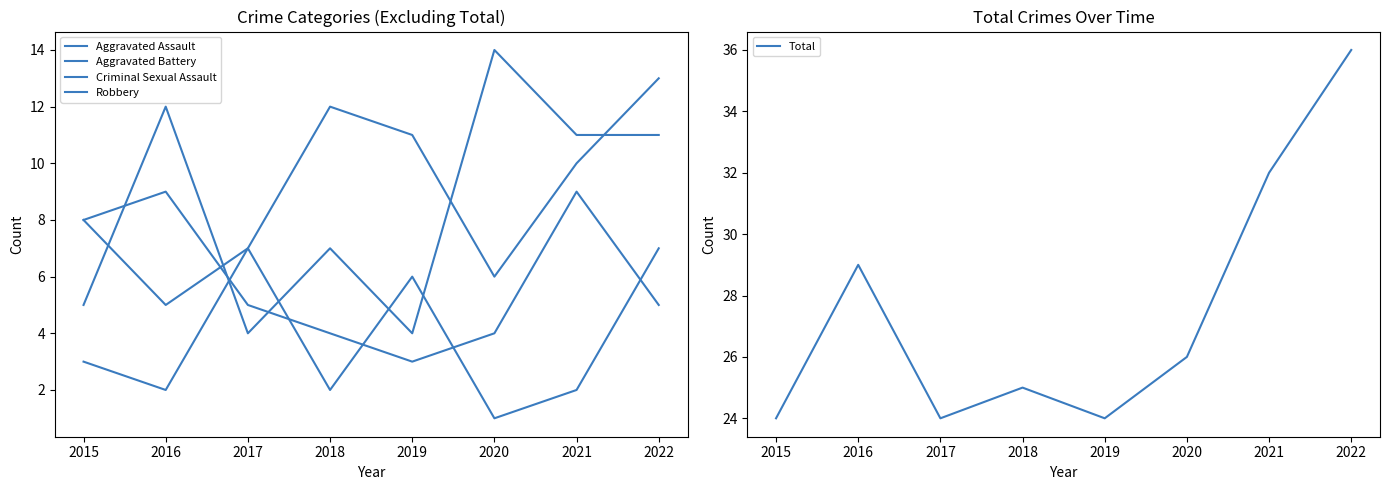

Which category has the highest value in the Aggravated Assault series?

2022